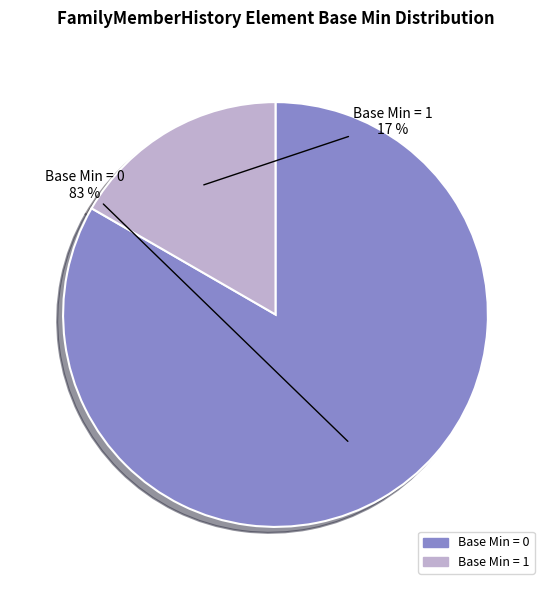

To the nearest percent, what is the average slice percentage?

50%